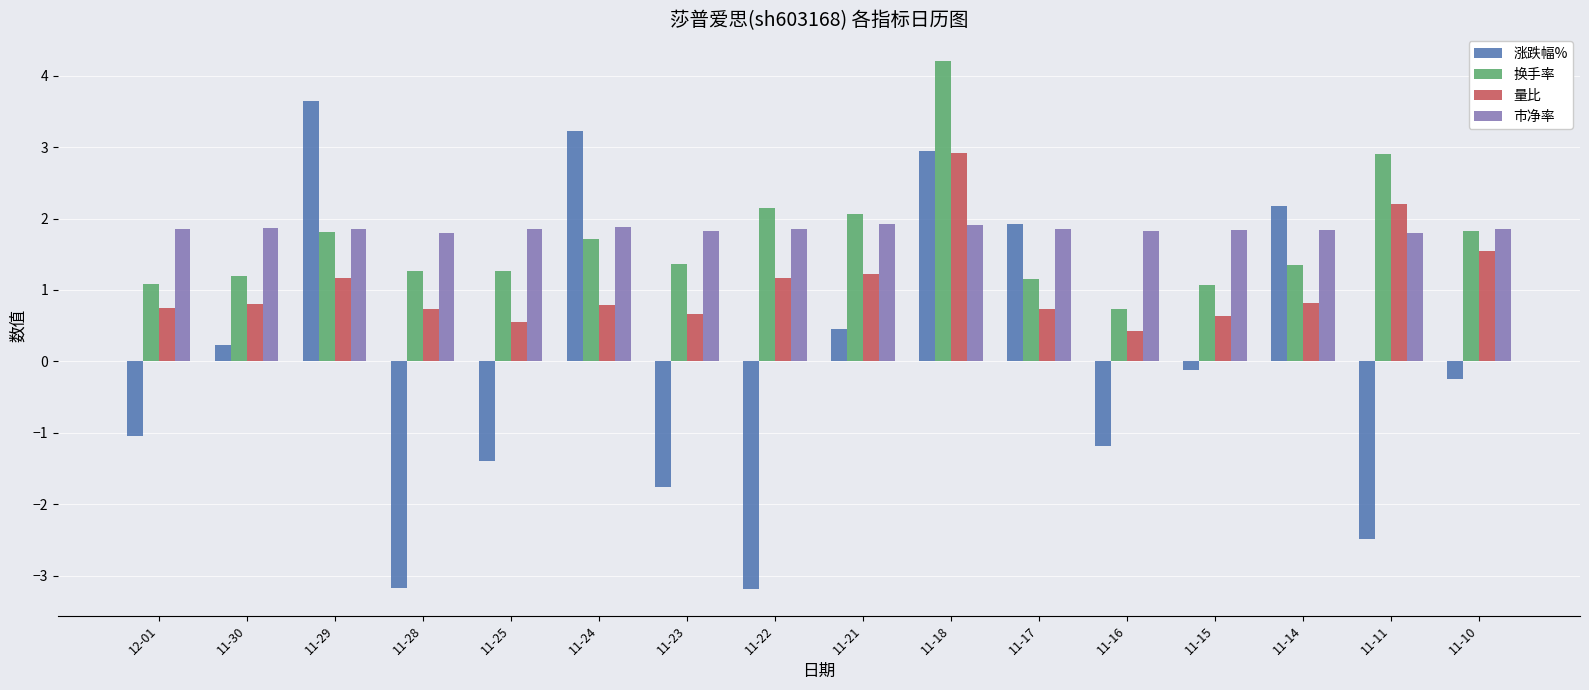

Which series has the largest range (max minus min)?

涨跌幅%